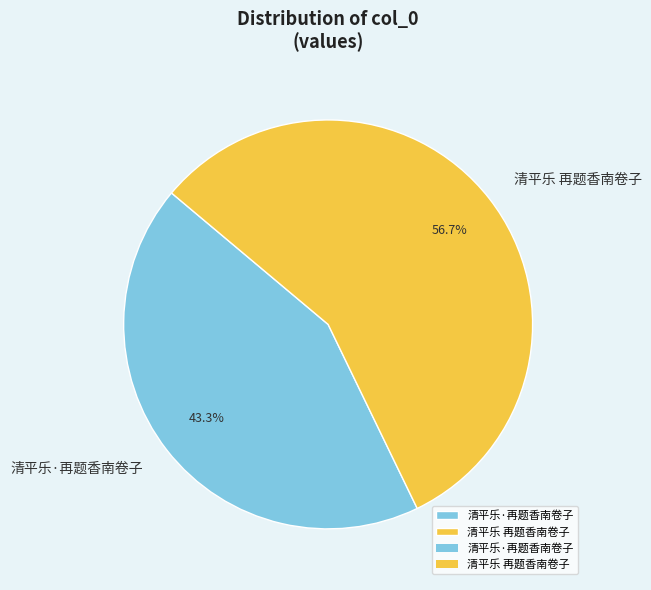

To the nearest percent, what portion does 清平乐 再题香南卷子 represent?

57%